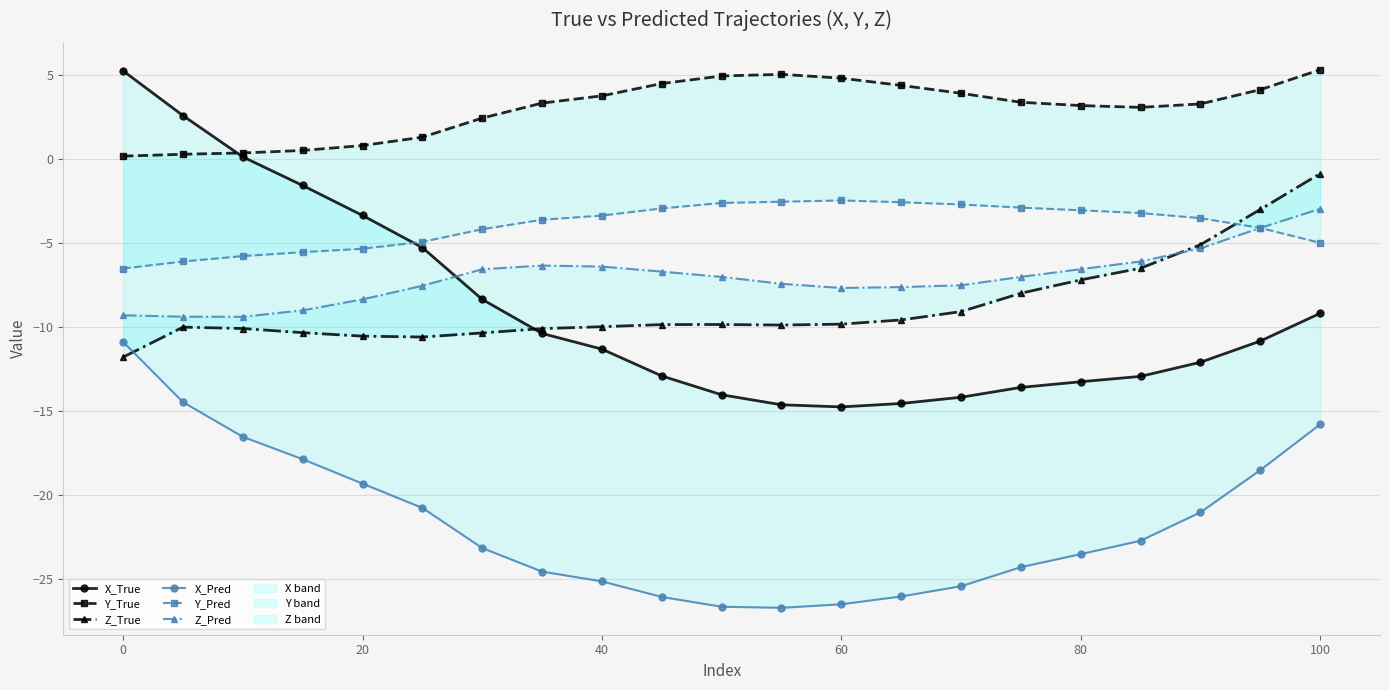

Which series has the widest spread of values?

X_True